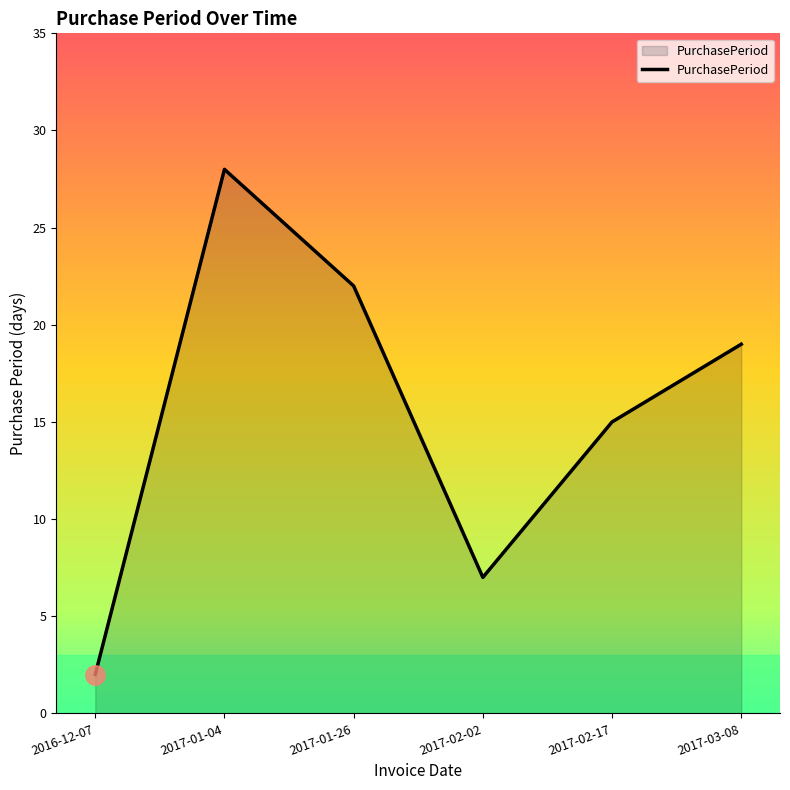

What is the ratio of the value at 2017-01-04 to the value at 2017-03-08?

1.5